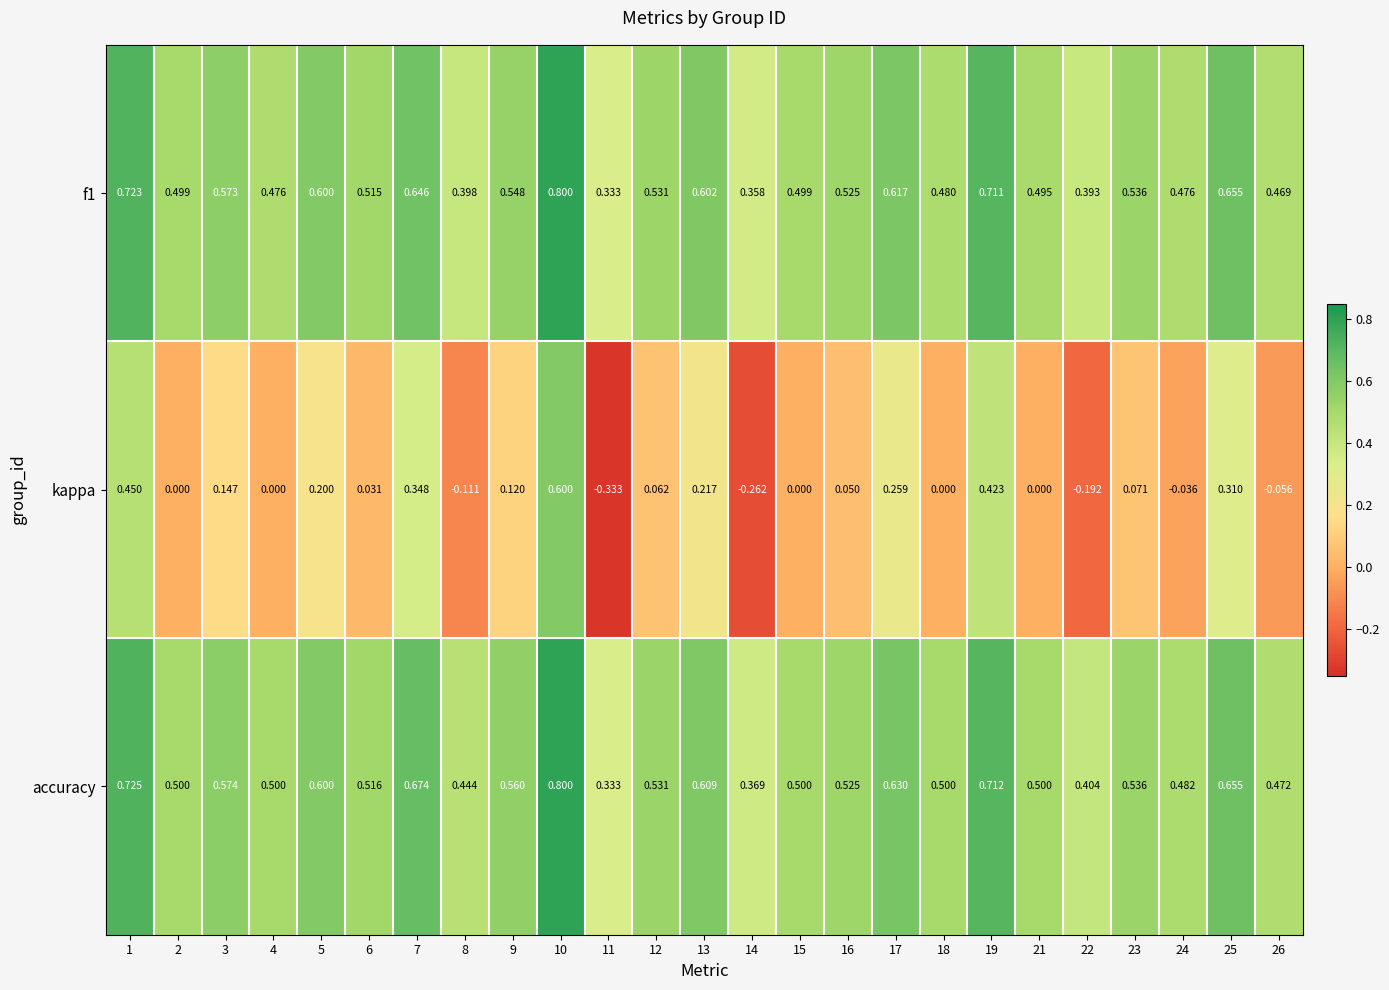

What is the greatest value displayed?

0.8